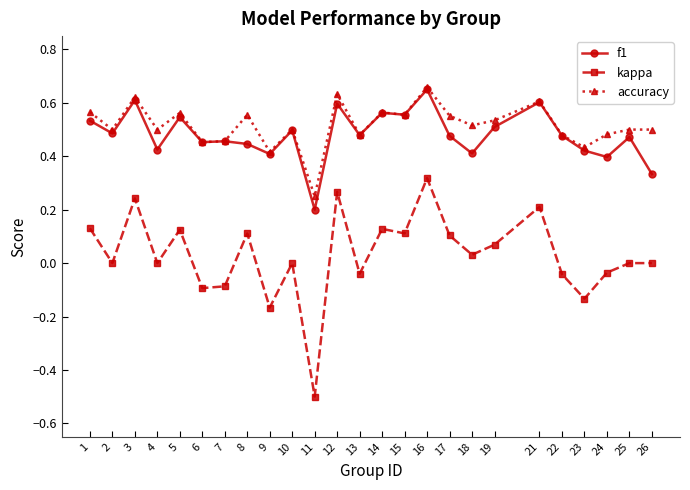

True or false: accuracy has a value of 0.9 at 24.

False